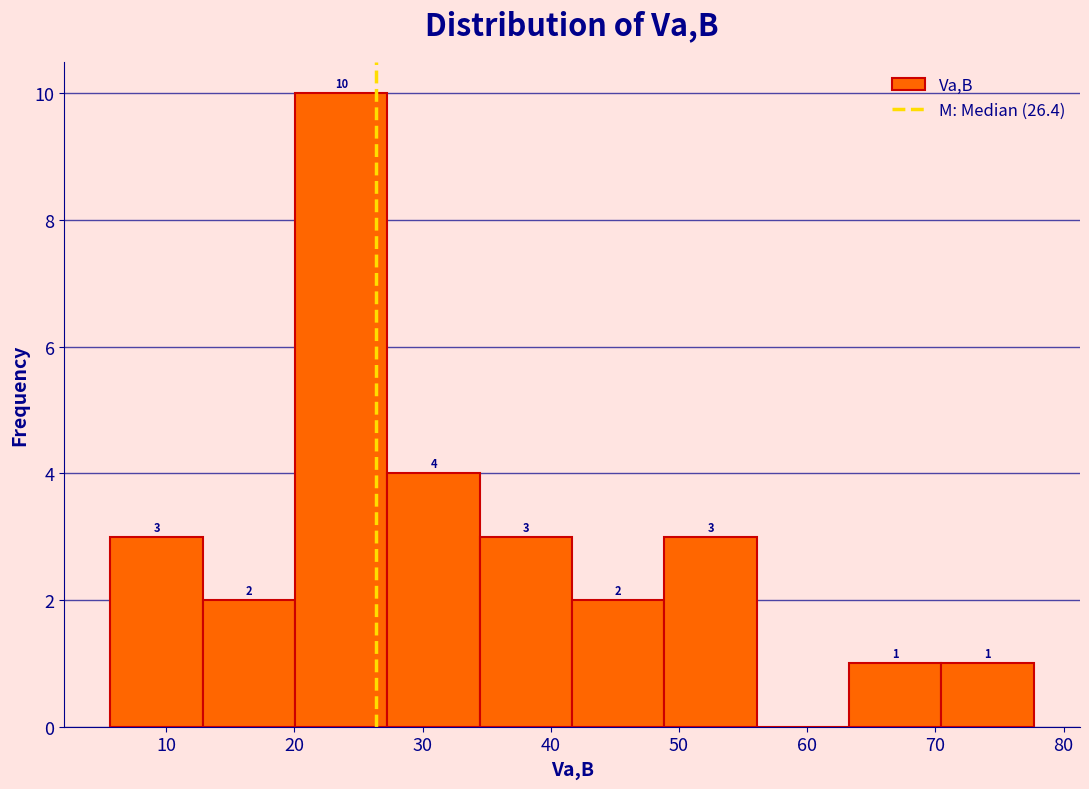

Which range on the x-axis has the tallest bar?

20 to 27